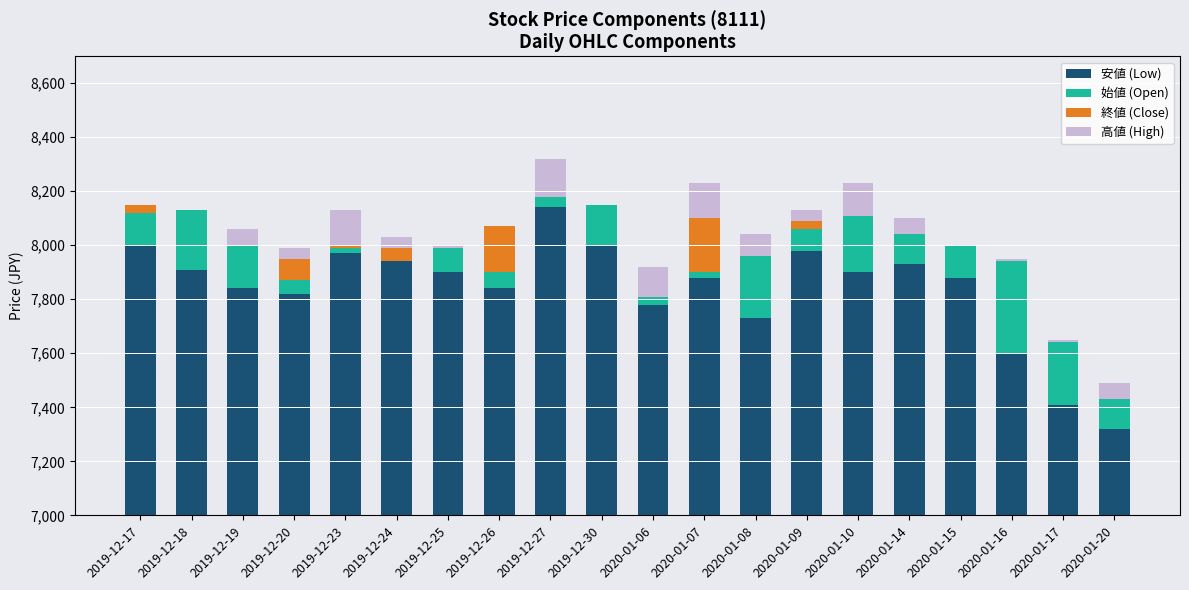

At which label does 終値 (Close) reach its peak?

2020-01-07